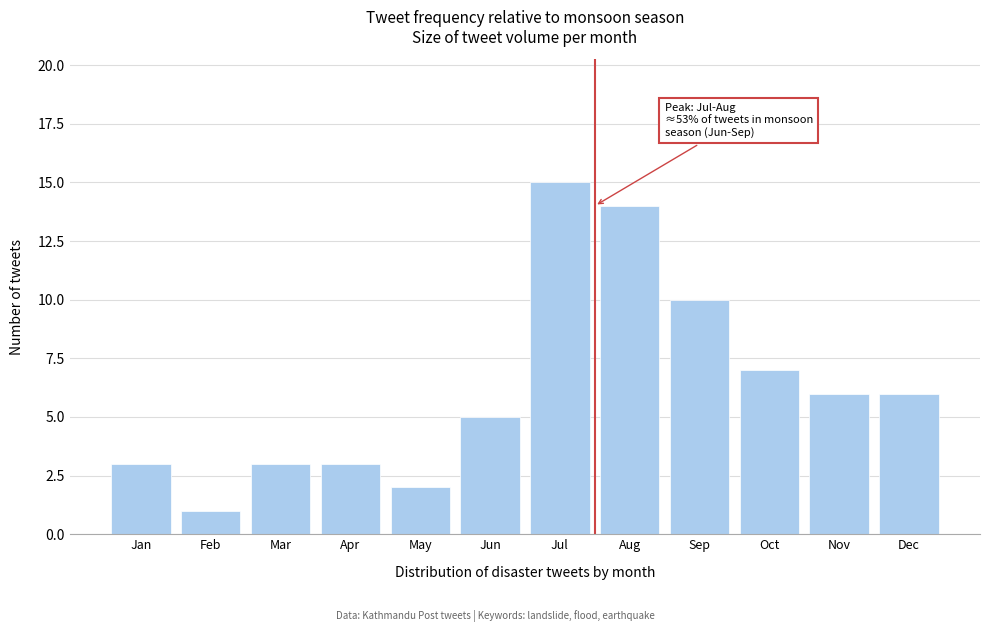

Reading right to left, transcribe all the data shown in this chart.

Dec=6	Nov=6	Oct=7	Sep=10	Aug=14	Jul=15	Jun=5	May=2	Apr=3	Mar=3	Feb=1	Jan=3